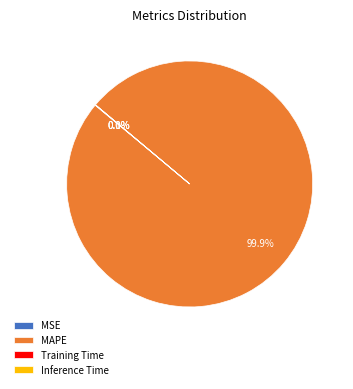

Which slice represents more than half of the pie?

MAPE